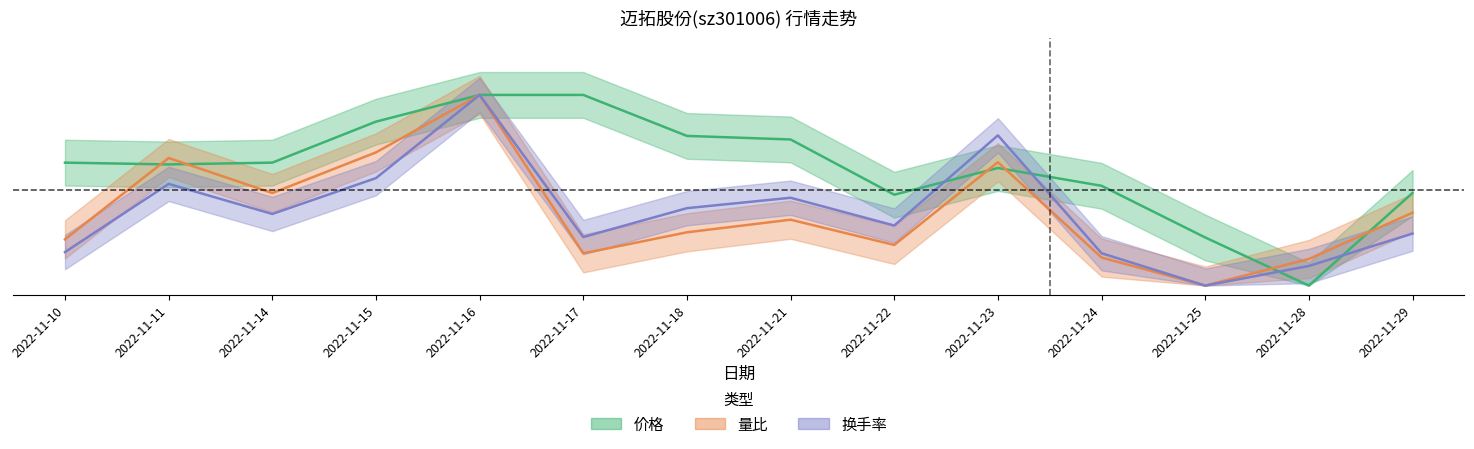

How many 换手率 values are between 0 and 1?

14